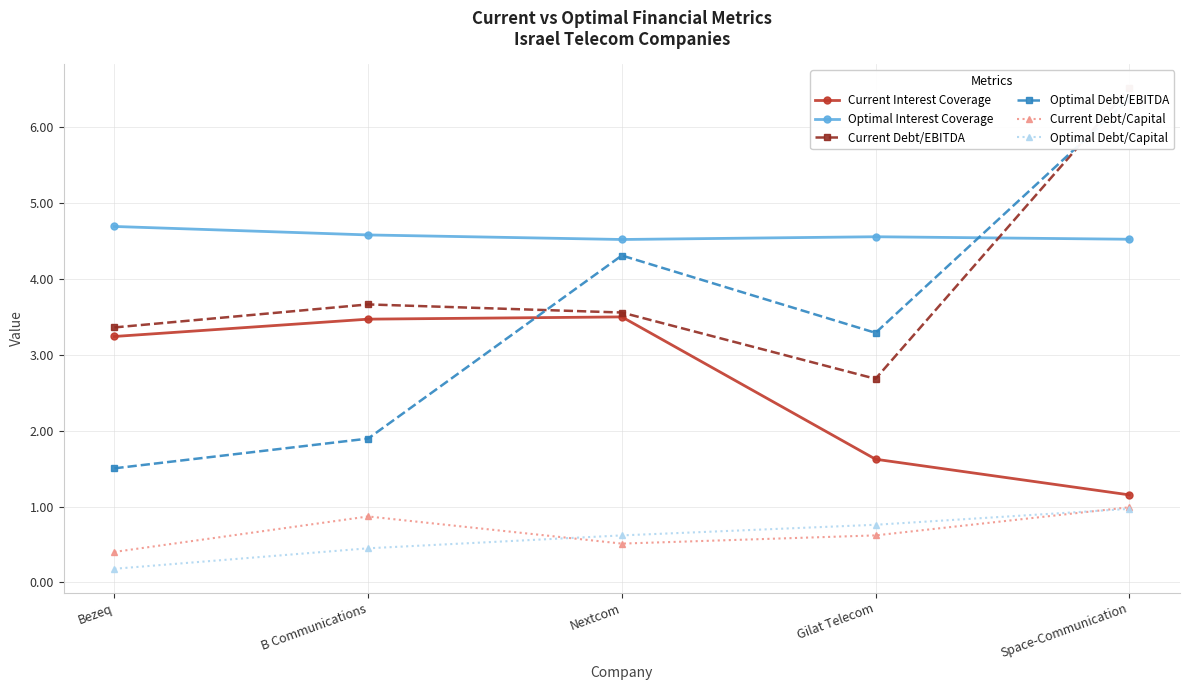

Which category has the highest value across all series?

Space-Communication